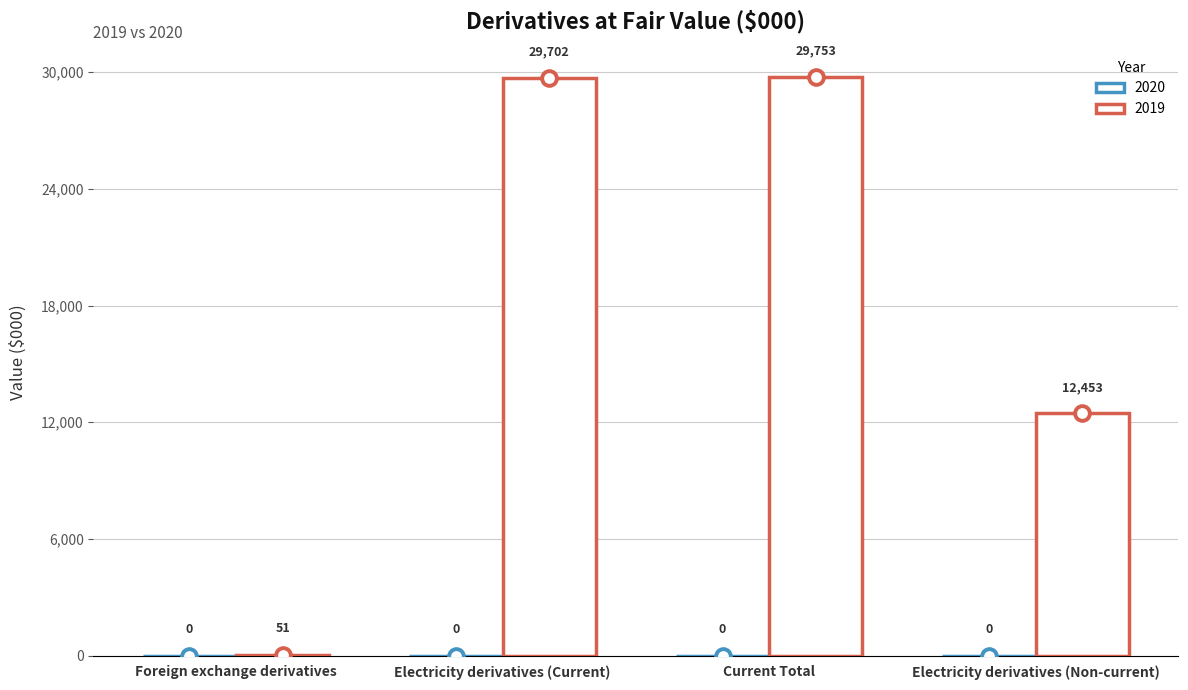

What is the ratio of the value at Electricity derivatives (Current) to the value at Electricity derivatives (Non-current)?

2.4